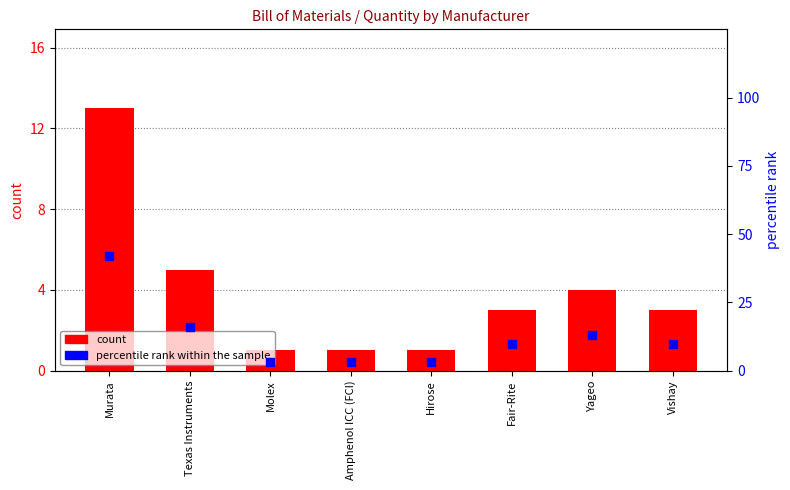

Which series reaches the maximum Y coordinate?

percentile rank within the sample